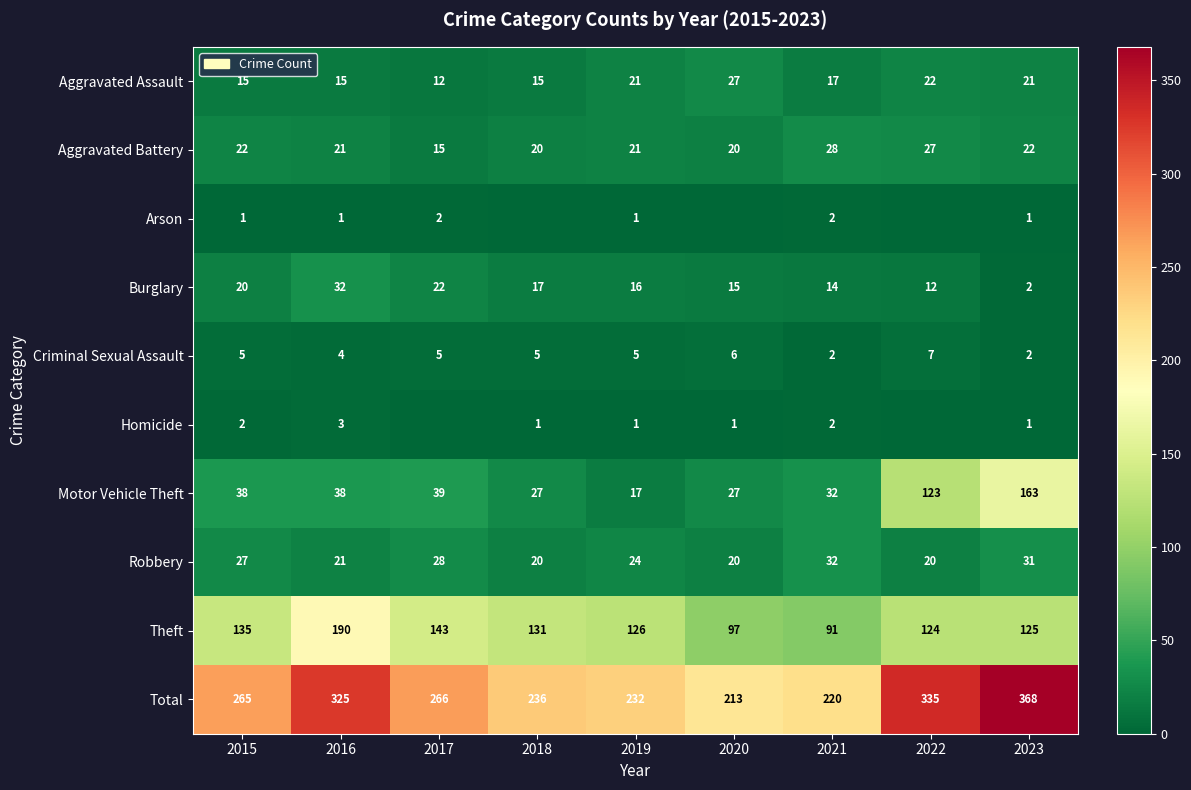

Is the value of Aggravated Battery at 2021 greater than the value of Total at 2017?

No